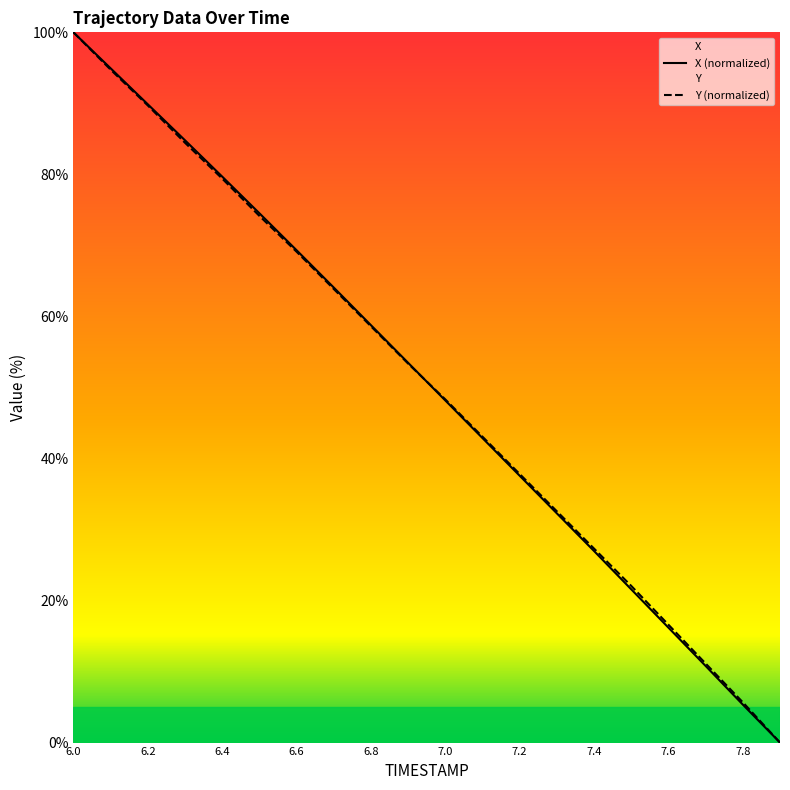

The Y series shows 22.1 at 7.5. True or false?

True